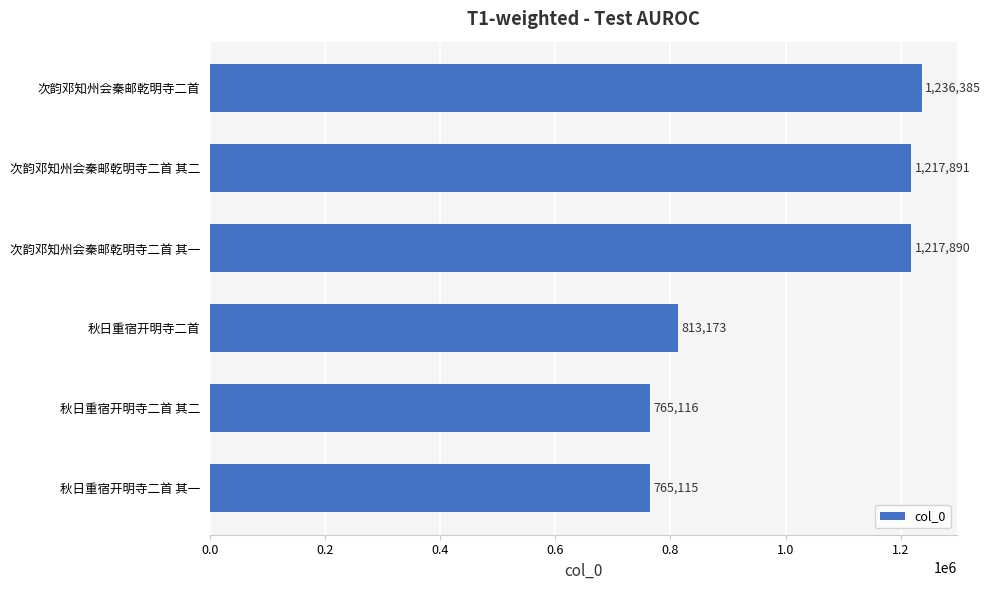

Rank the categories by value from highest to lowest.

次韵邓知州会秦邮乾明寺二首, 次韵邓知州会秦邮乾明寺二首 其二, 次韵邓知州会秦邮乾明寺二首 其一, 秋日重宿开明寺二首, 秋日重宿开明寺二首 其二, 秋日重宿开明寺二首 其一